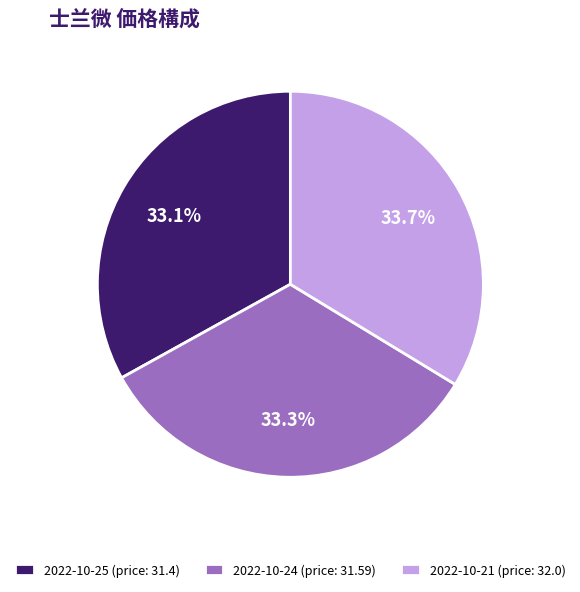

Is the sum of 2022-10-21 (price: 32.0) and 2022-10-25 (price: 31.4) greater than half?

Yes